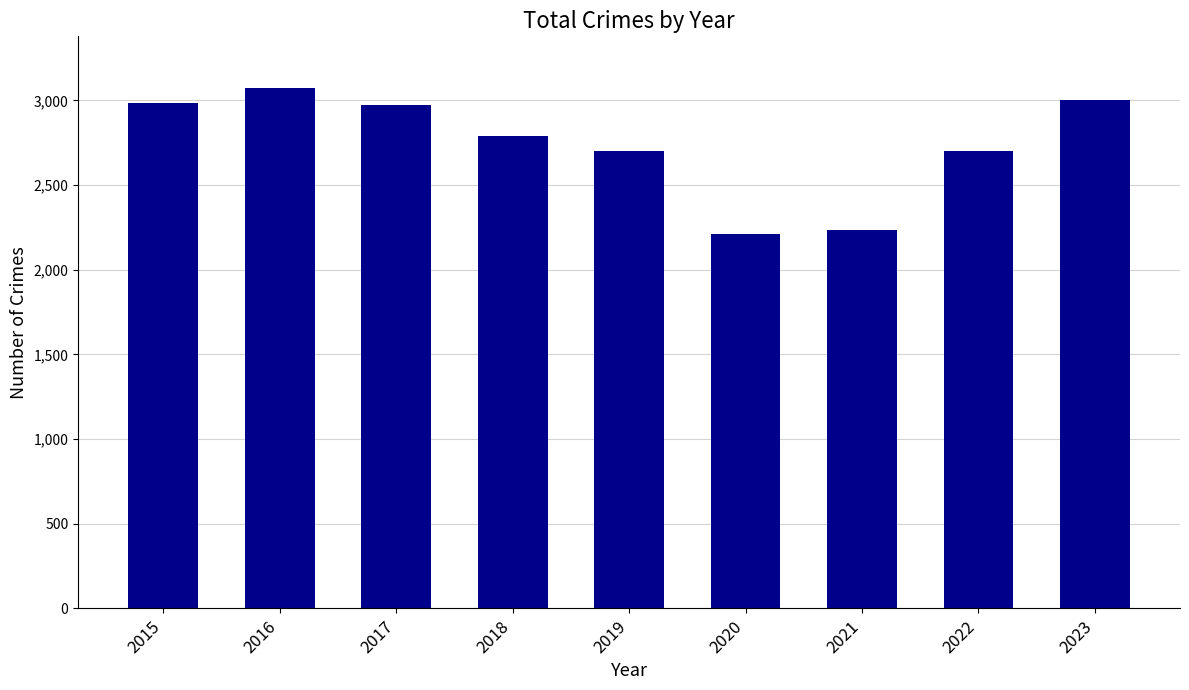

What is the value of the 7th bar from the left?

2237